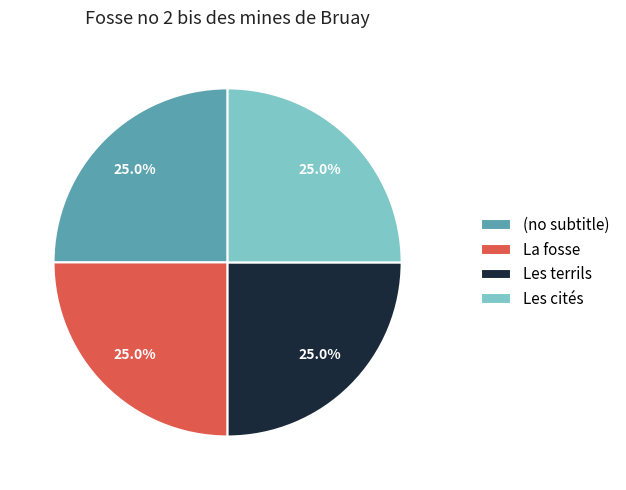

To the nearest percent, what is the combined percentage of Les cités and La fosse?

50%